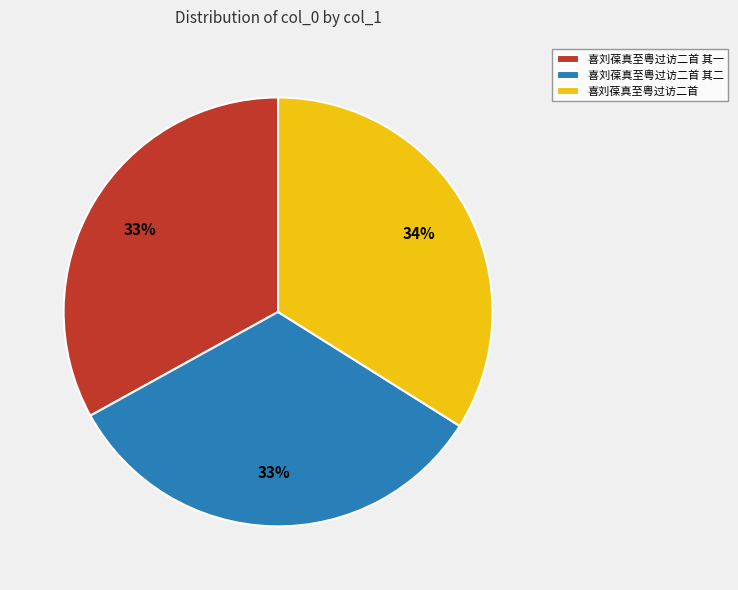

Is there any slice that represents more than half of the pie?

No